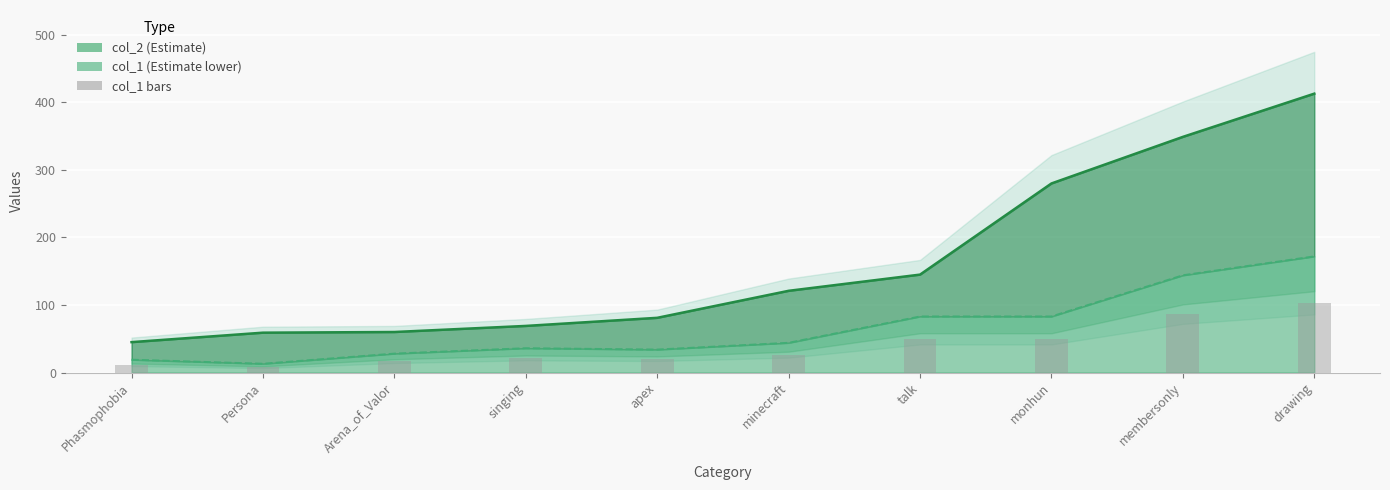

How many values exceed 26?

5